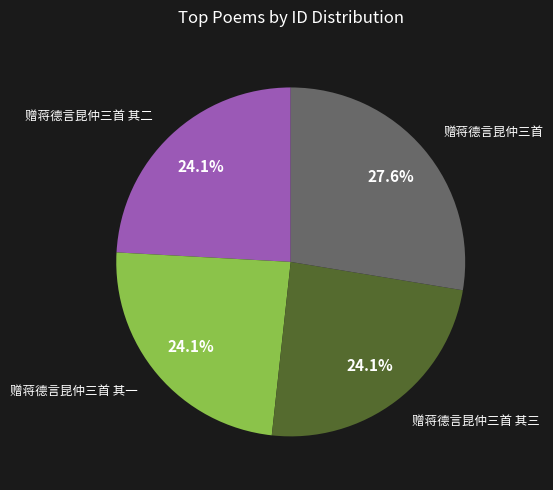

Is there any slice that represents more than half of the pie?

No